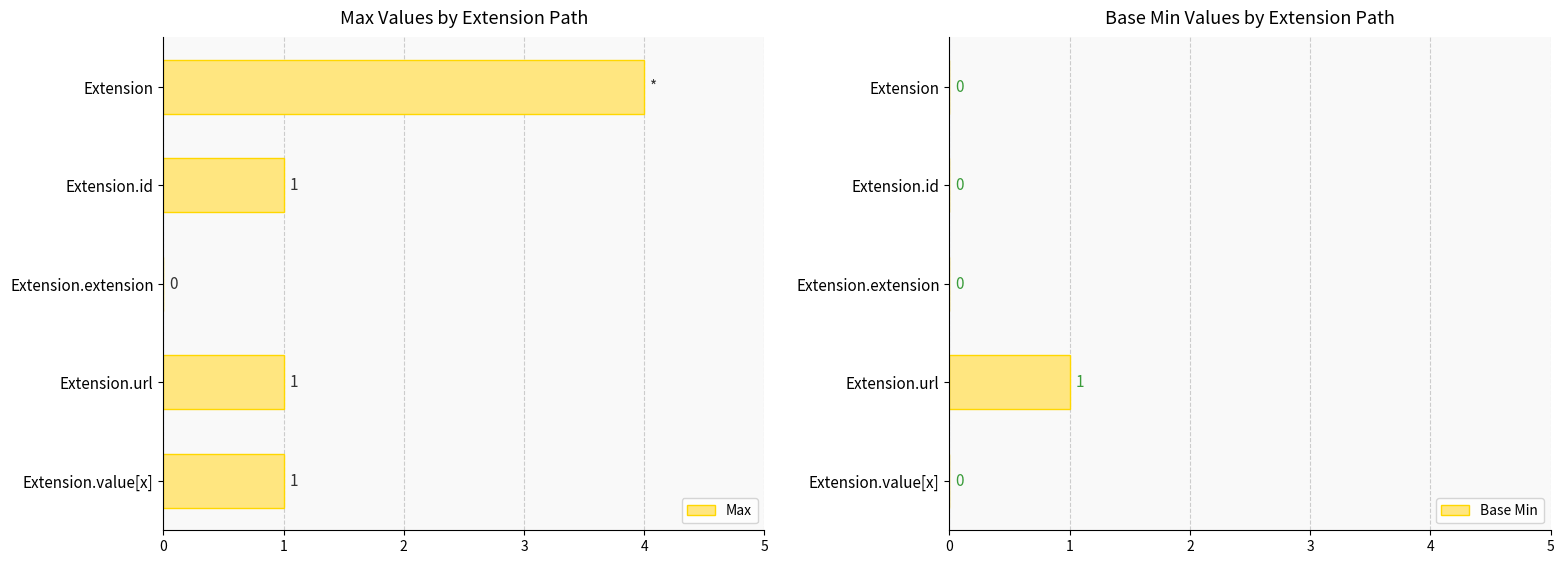

True or false: Max has a value of 2 at Extension.value[x].

False